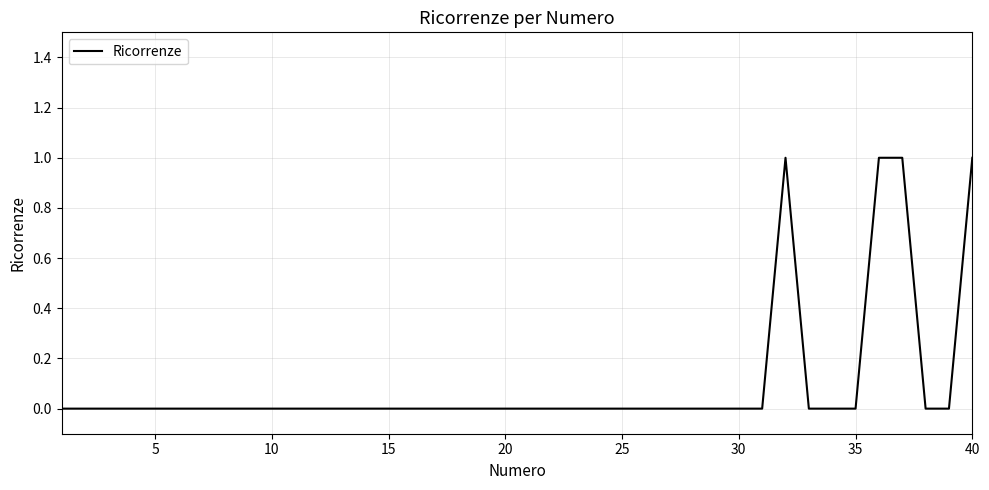

Is this an area chart (filled region under the line)?

No